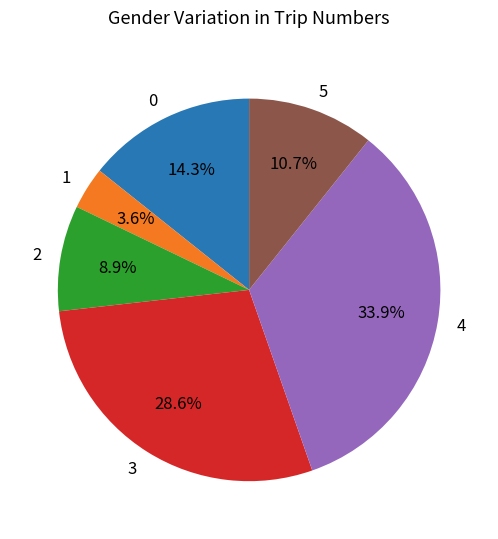

What is the largest slice in the pie chart?

4